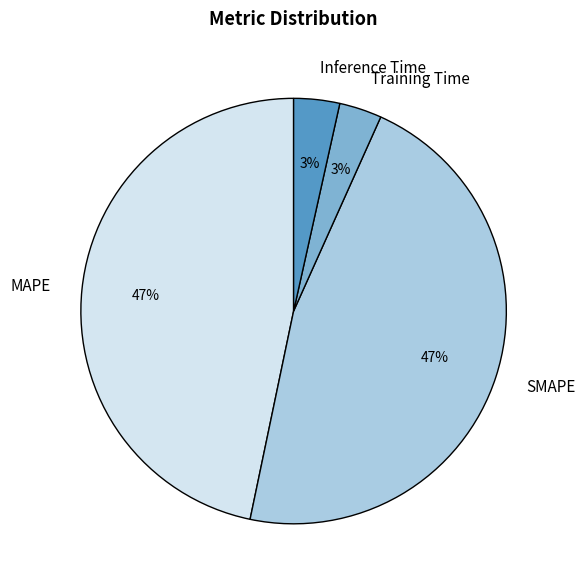

To the nearest percent, what is the combined percentage of Inference Time and MAPE?

50%